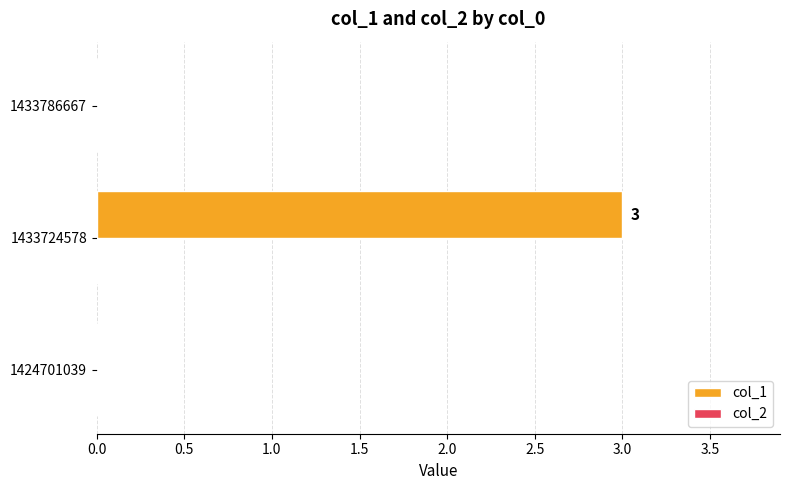

What is the sum of the values at 1433724578 and 1424701039?

3